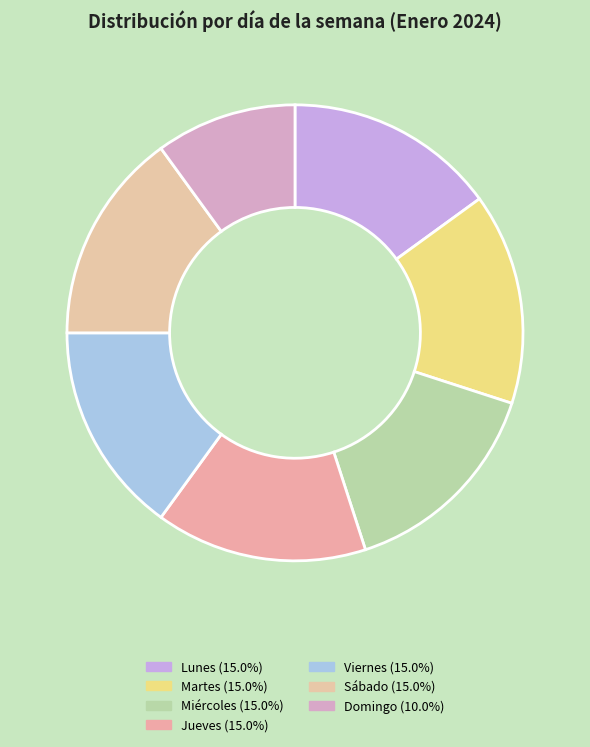

How much of the chart is everything except Martes?

85.0%